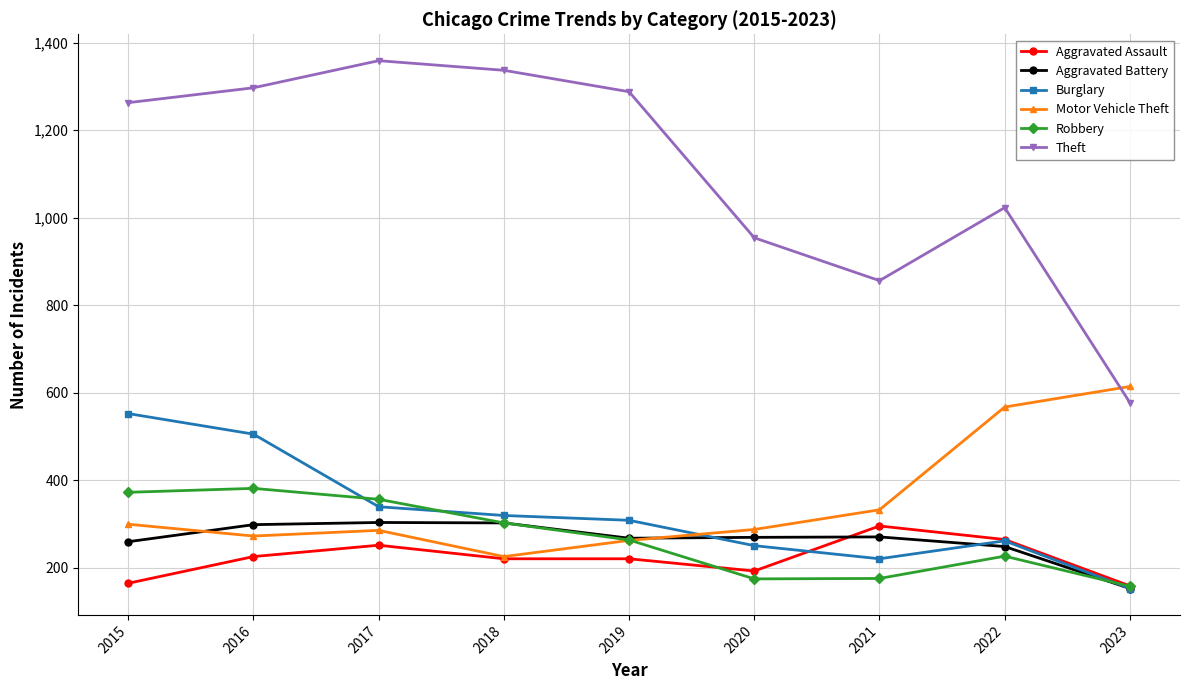

At which category does Motor Vehicle Theft reach its first local valley?

2016